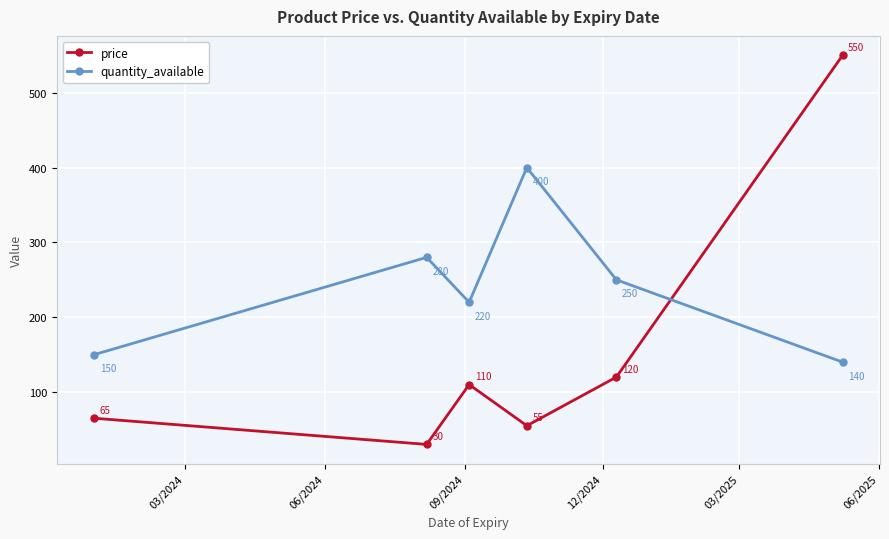

True or false: quantity_available and price intersect in this chart.

True